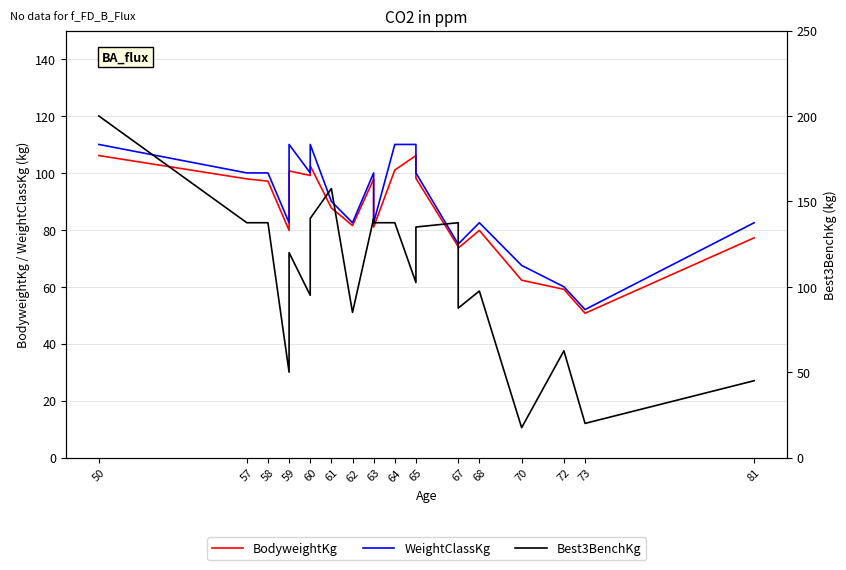

What is the difference between the maximum and second lowest values in the BodyweightKg series?

47.0